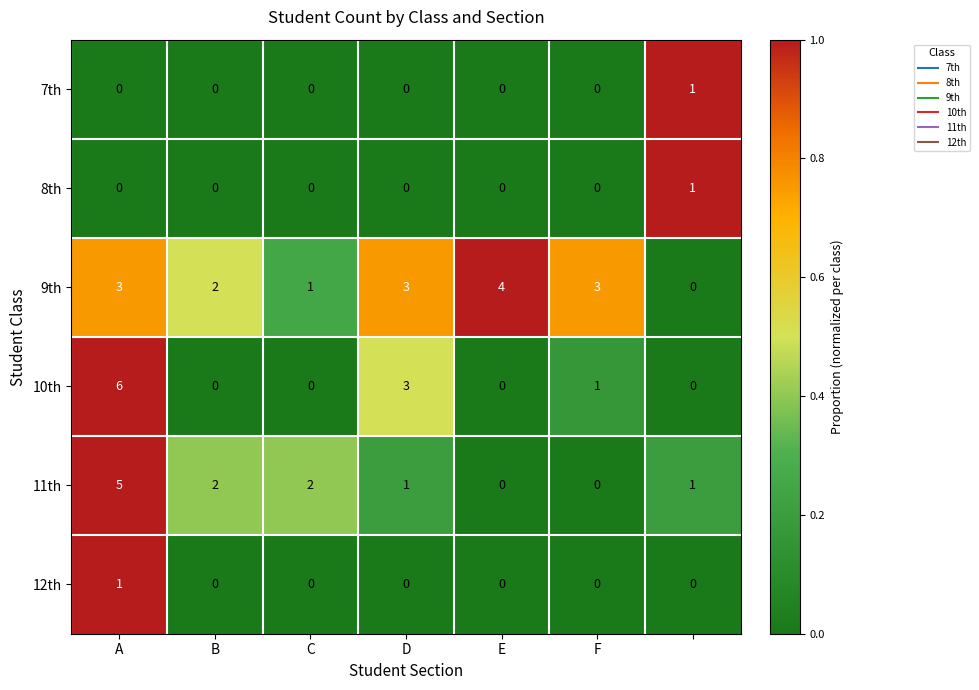

Which series has the largest range (max minus min)?

10th